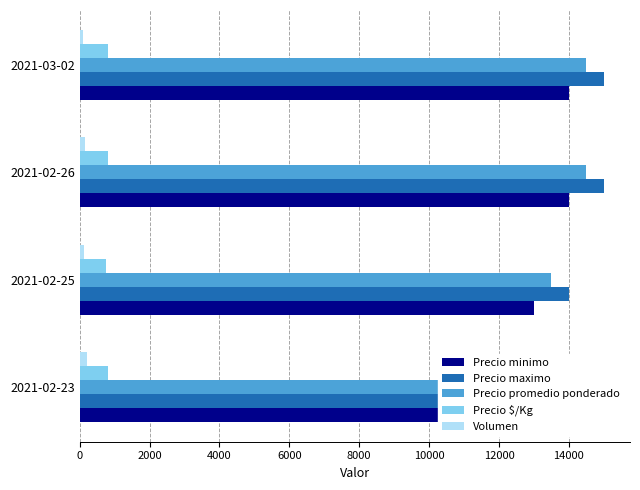

What is the difference between the maximum and minimum values in the Precio maximo series?

1000